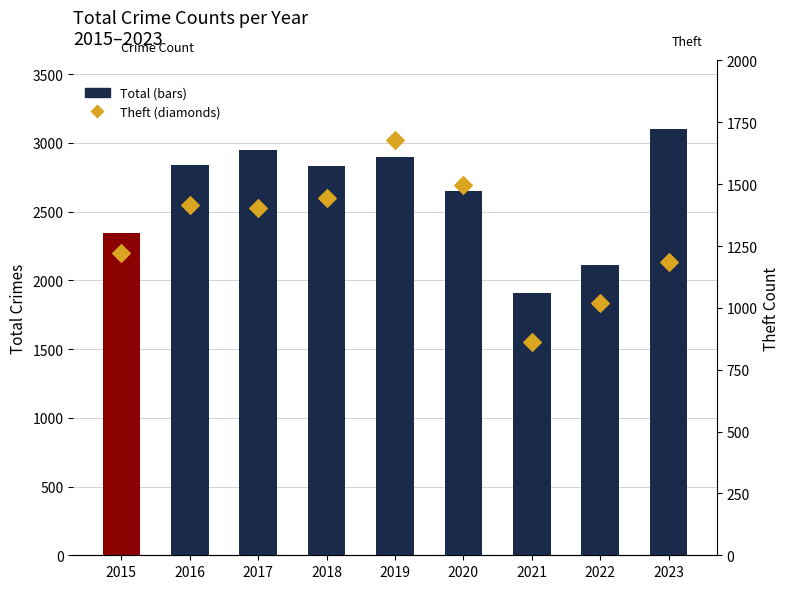

Which series has the widest spread of Y values?

Total (bars)